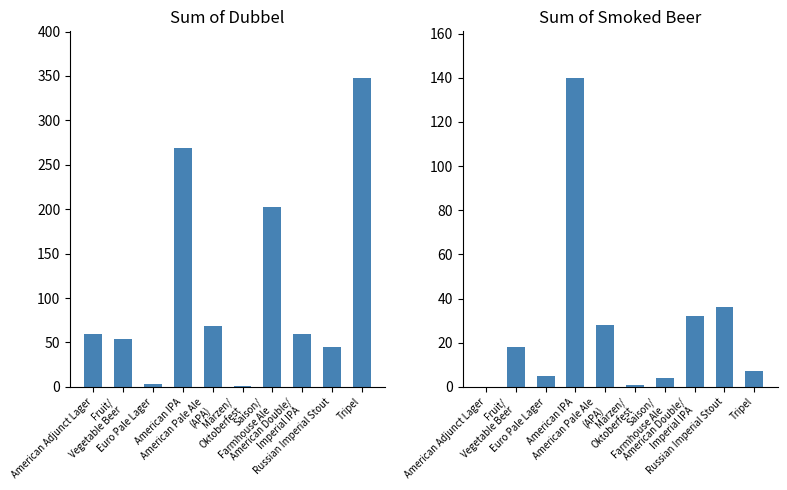

Reading left to right, what are all the values shown in this chart?

Sum of Dubbel: American Adjunct Lager=60	Fruit/
Vegetable Beer=54	Euro Pale Lager=3	American IPA=269	American Pale Ale
(APA)=68	Märzen/
Oktoberfest=1	Saison/
Farmhouse Ale=203	American Double/
Imperial IPA=60	Russian Imperial Stout=45	Tripel=348
Sum of Smoked Beer: American Adjunct Lager=0	Fruit/
Vegetable Beer=18	Euro Pale Lager=5	American IPA=140	American Pale Ale
(APA)=28	Märzen/
Oktoberfest=1	Saison/
Farmhouse Ale=4	American Double/
Imperial IPA=32	Russian Imperial Stout=36	Tripel=7